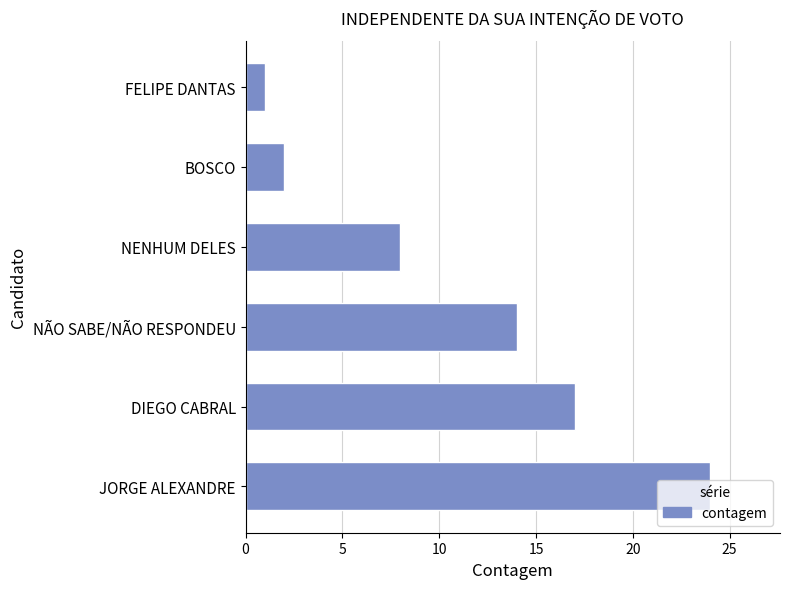

Approximately how many times larger is the value at NENHUM DELES compared to FELIPE DANTAS?

8.0